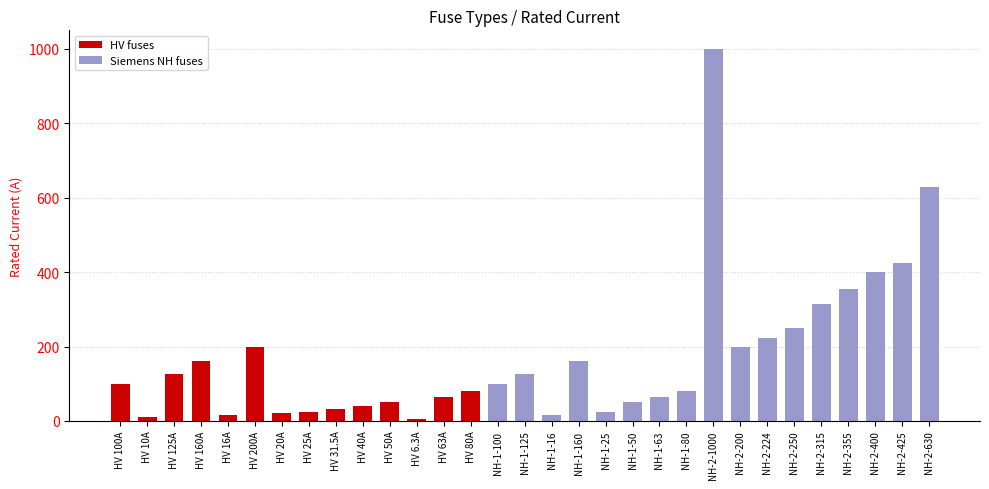

Read the value at HV 40A.

40.0